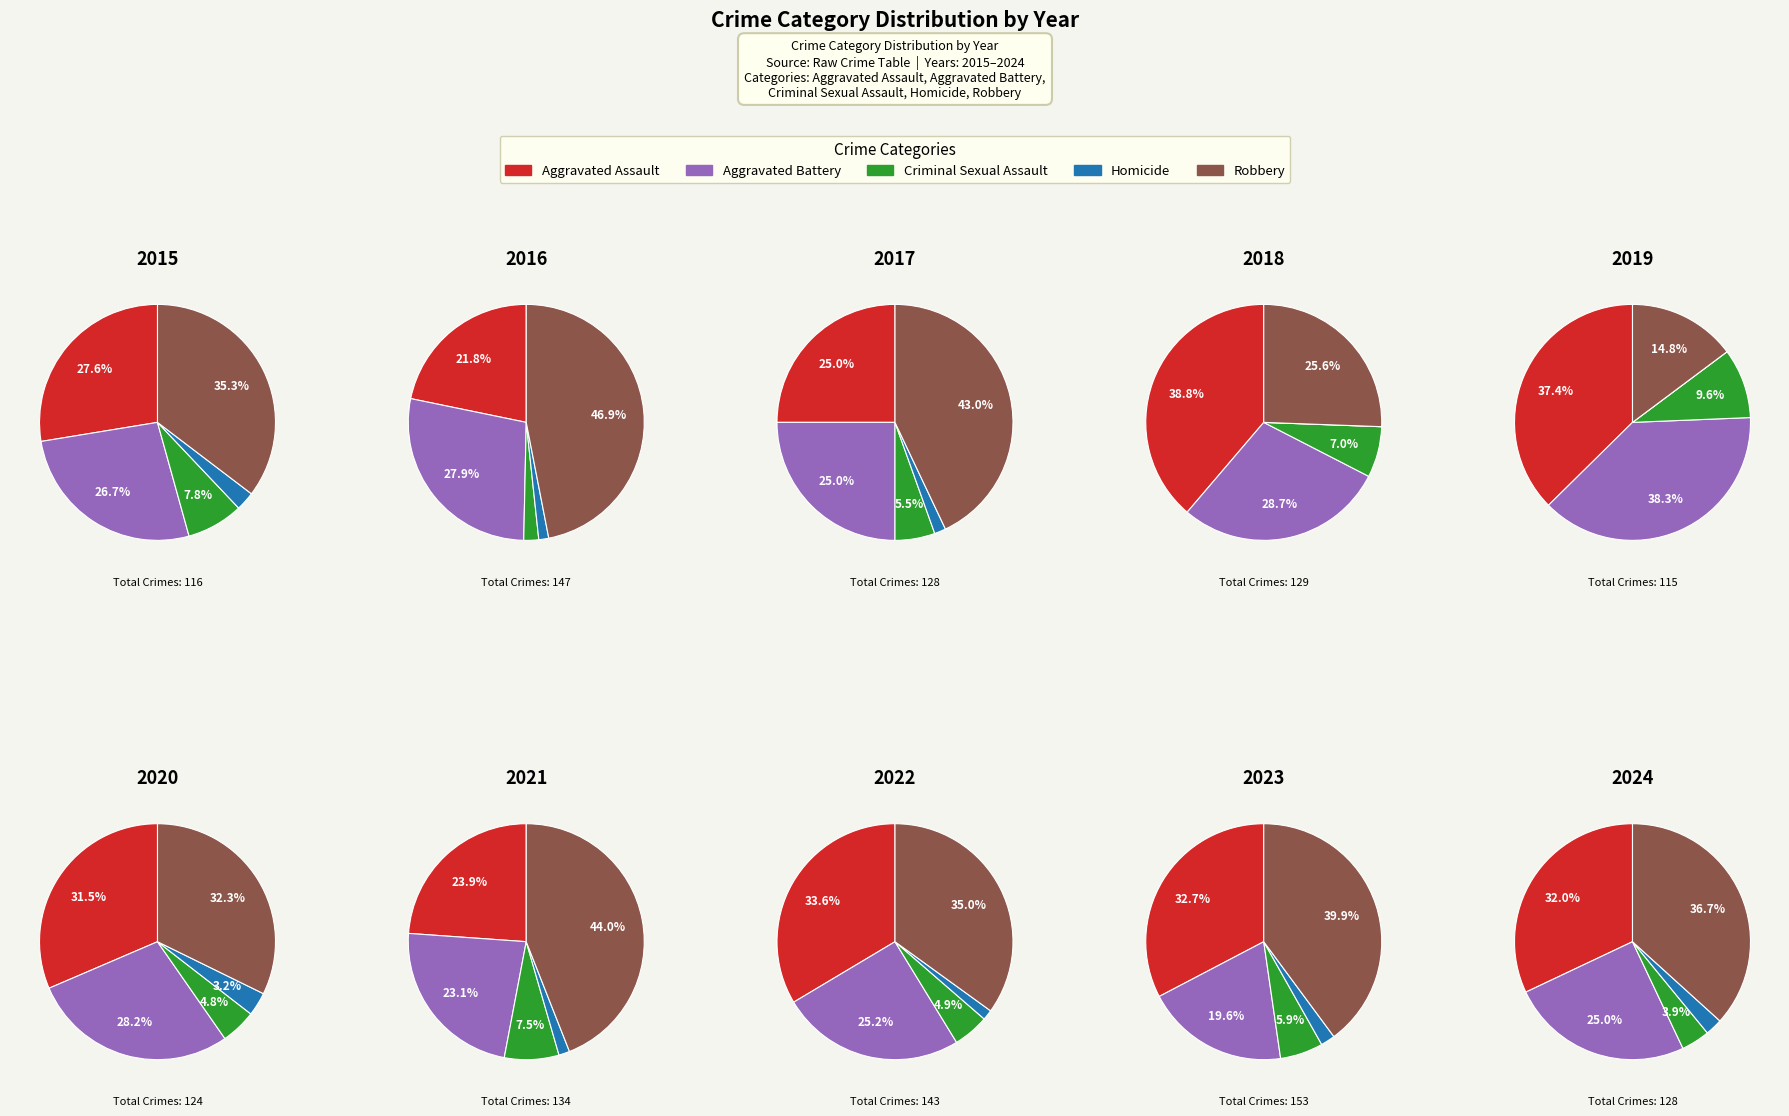

True or false: 2020 accounts for 19% of the total.

False